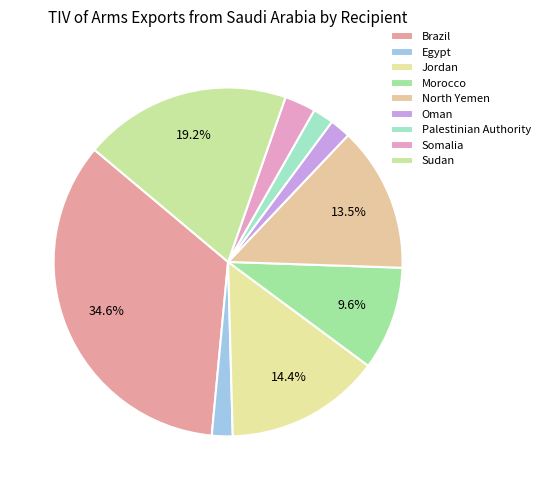

Which slice is the smallest?

Egypt